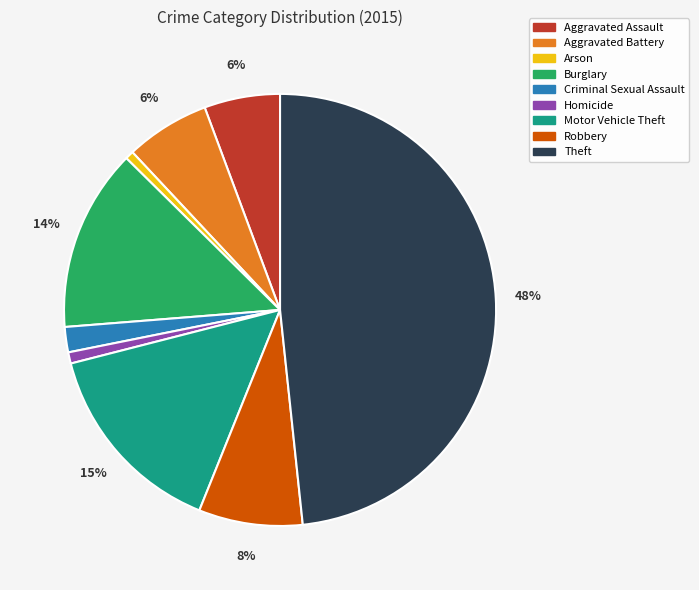

To the nearest percent, what is the combined percentage of Criminal Sexual Assault and Theft?

50%